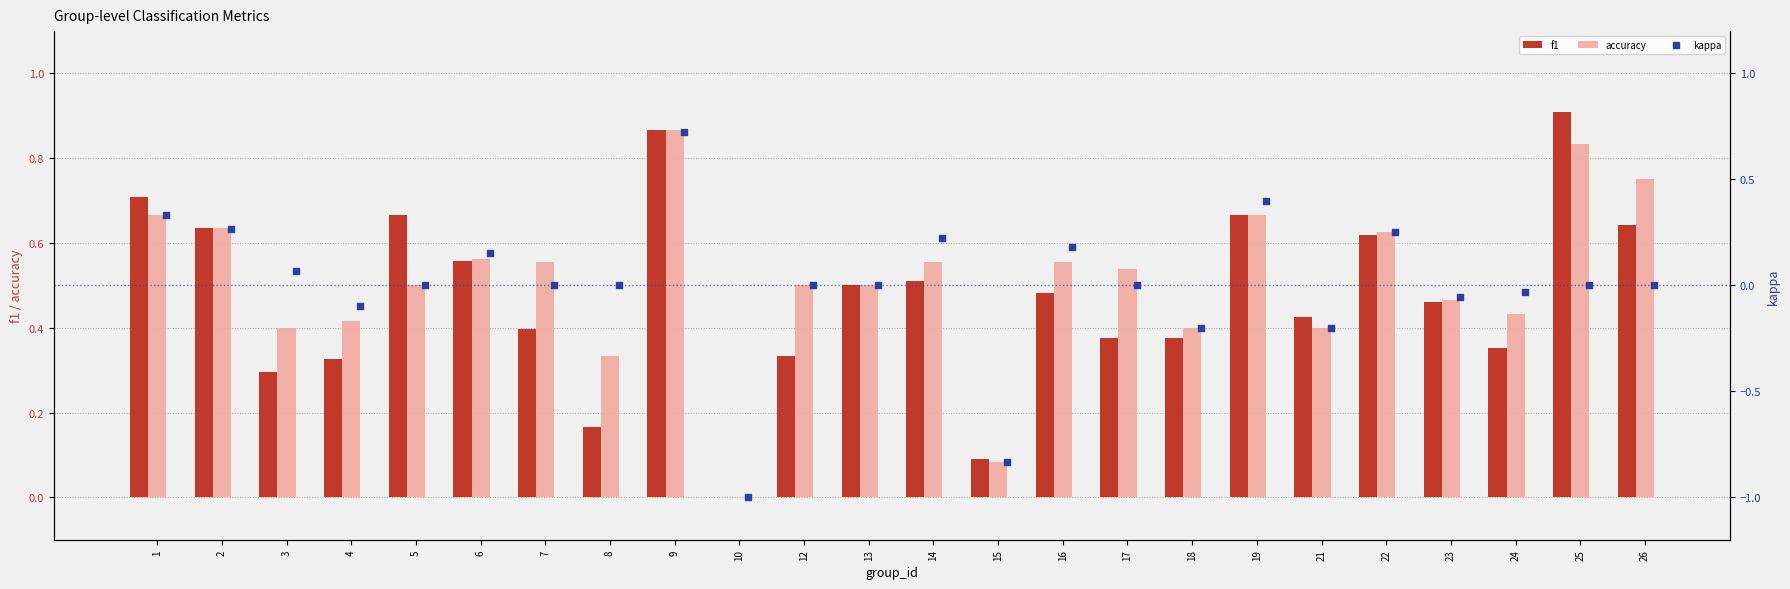

Which series reaches the maximum Y coordinate?

f1